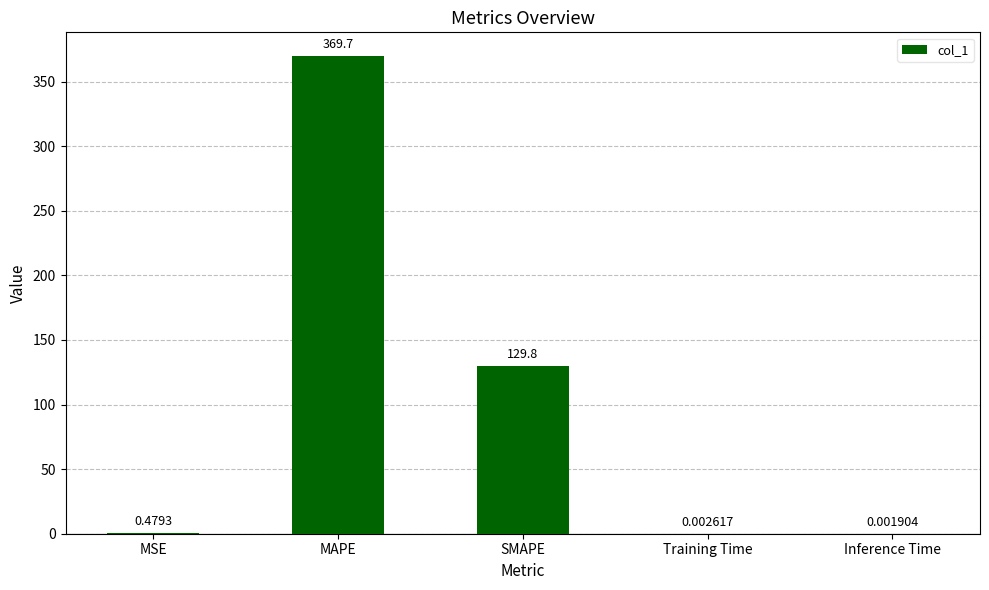

The chart shows a value of 220.5 at SMAPE. True or false?

False